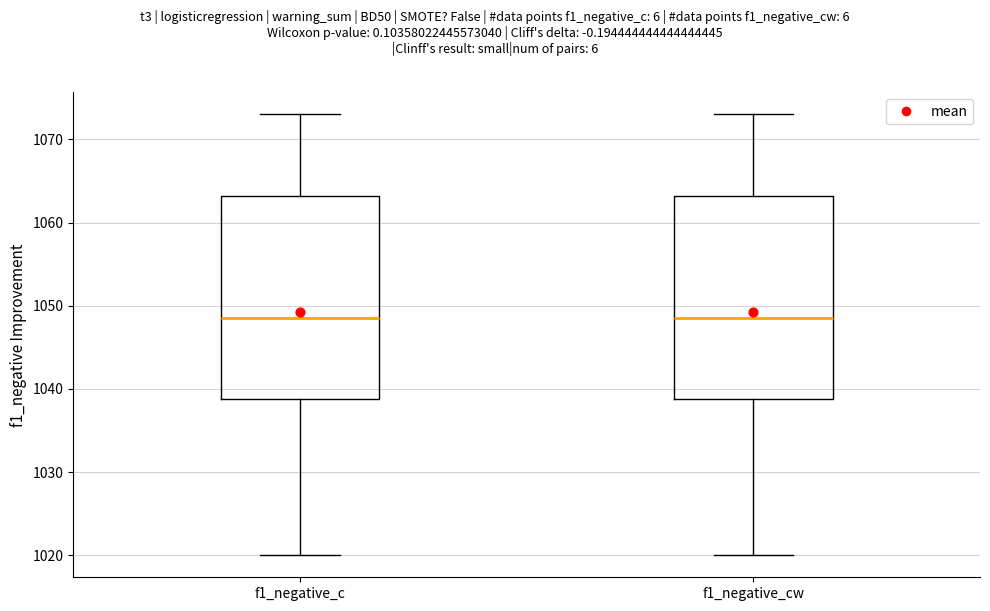

Reading left to right, read every box against the y-axis: the position of its median line, the range the box covers, and the ends of its whiskers. The values are not printed on the chart, so give them approximately, as read against the axis.

f1_negative_c: median 1049, box 1039 to 1063, whiskers 1020 to 1073
f1_negative_cw: median 1049, box 1039 to 1063, whiskers 1020 to 1073